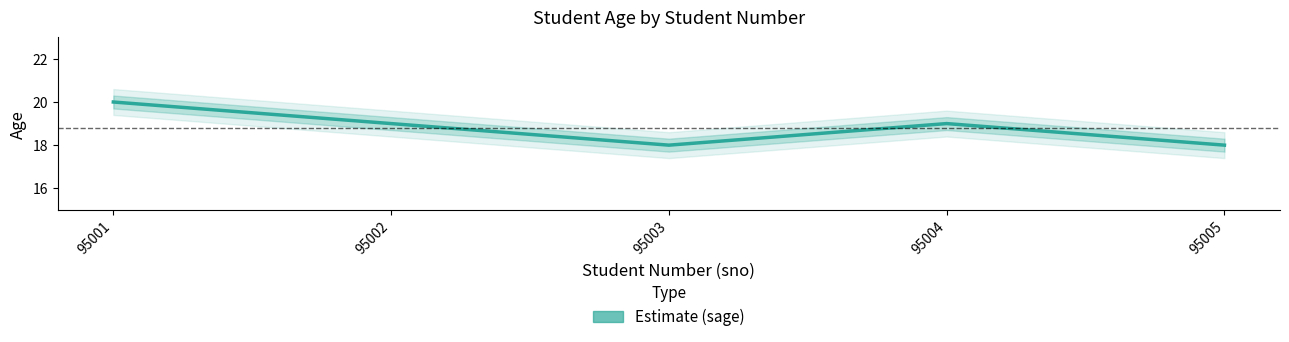

The value at 95002 is 34. True or false?

False